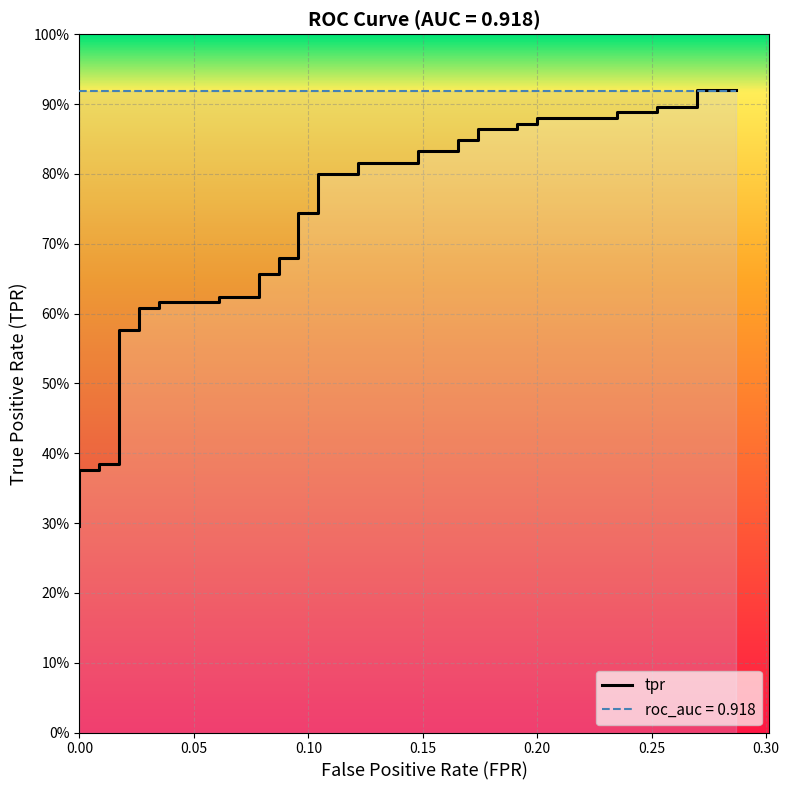

True or false: the data has more than 2 interior local peaks.

False